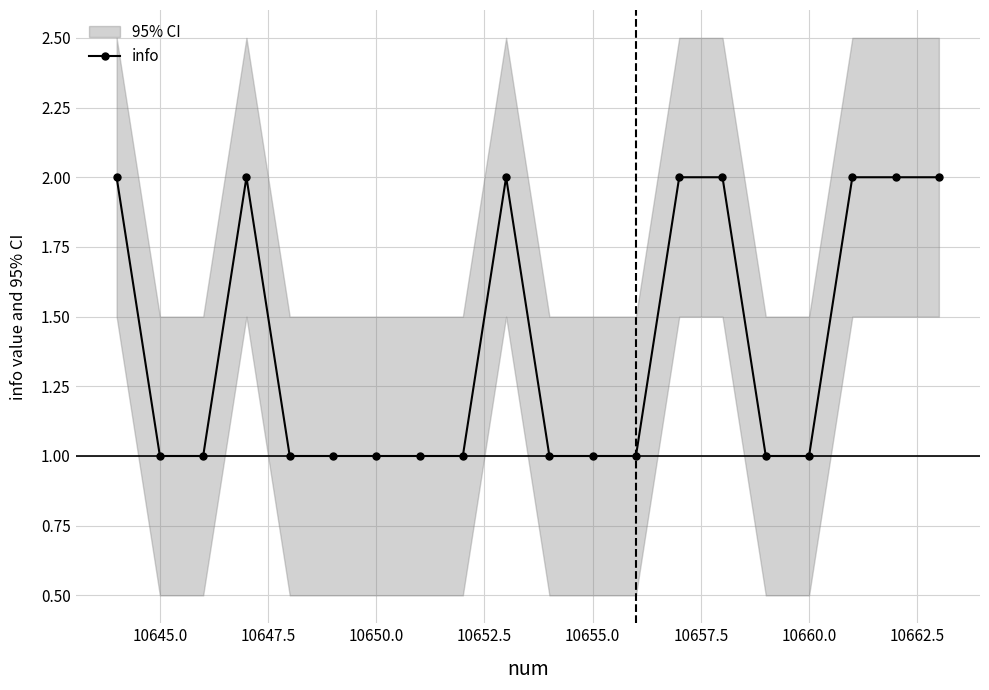

What is the smallest value displayed?

1